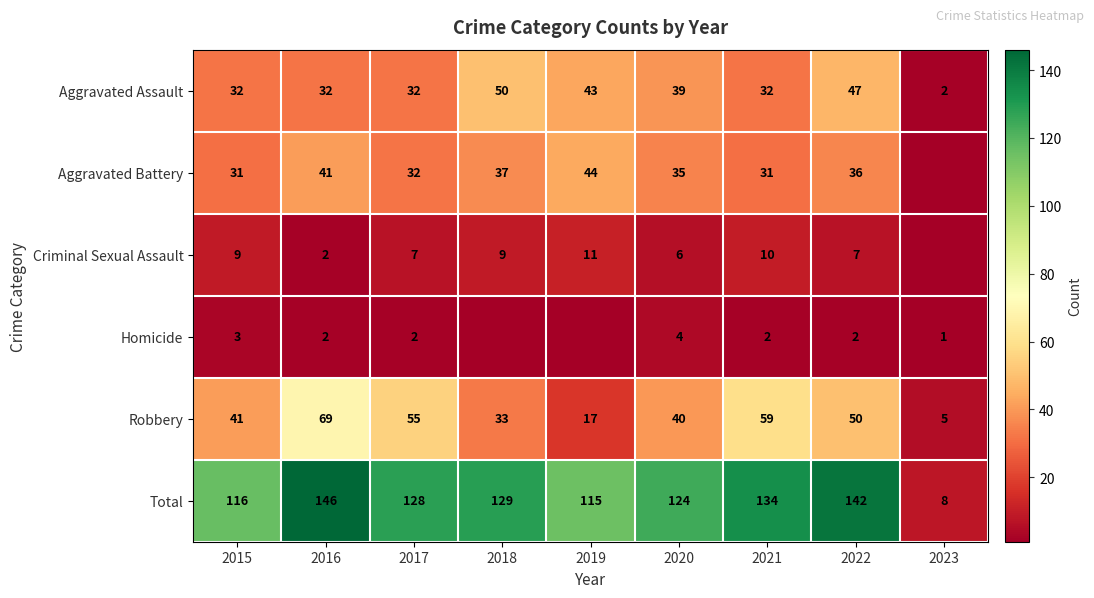

At which category does the chart reach its minimum across all series?

2023